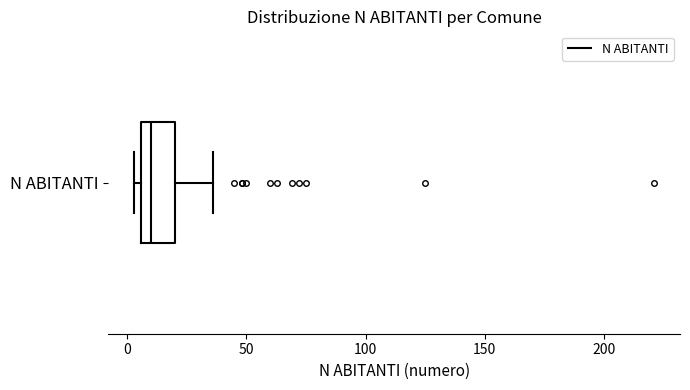

Read this box plot against the x-axis: the position of the median line, the range covered by the box, and the ends of both whiskers. The values are not printed on the chart, so give them approximately, as read against the axis.

median 10, box 5 to 20, whiskers 5 (just left of the box's left edge) to 35